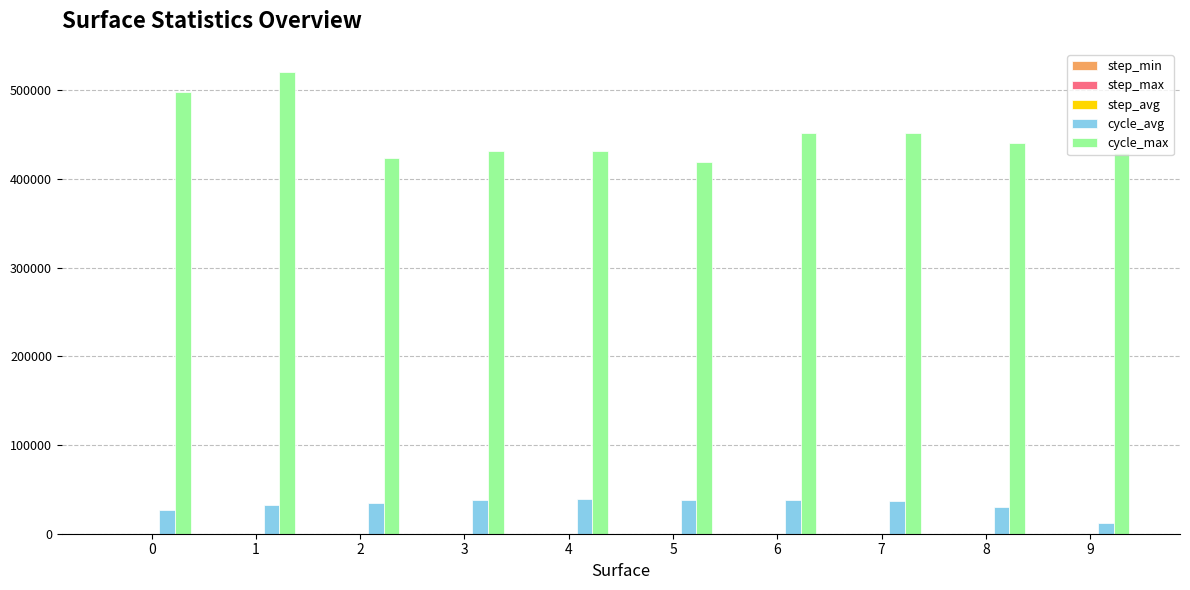

Which series has the largest total across all categories?

cycle_max